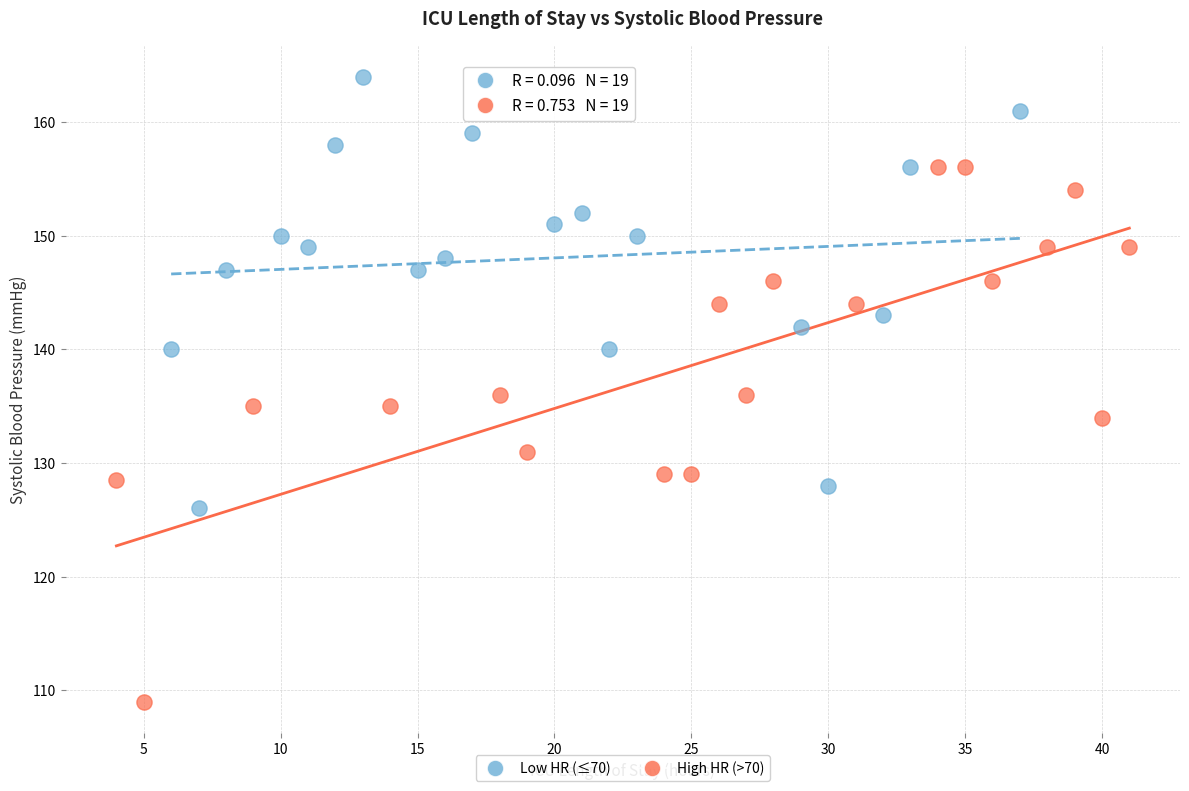

Which series has the widest spread of Y values?

High HR (>70)